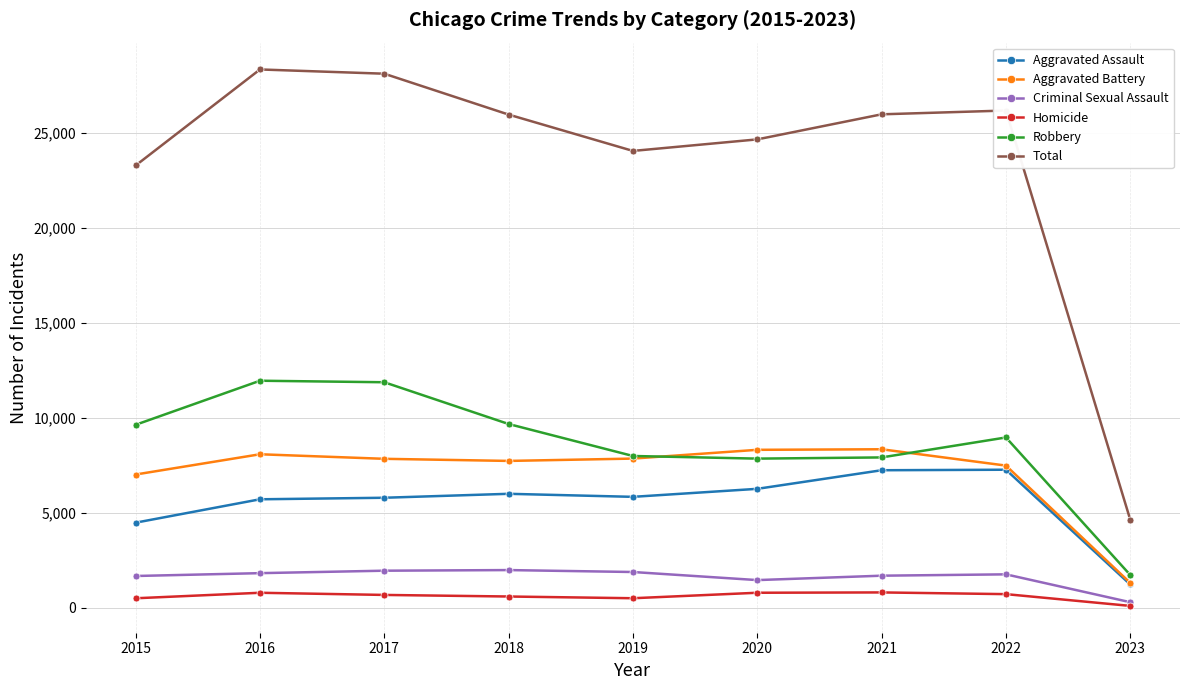

Which series changed the most between 2015 and 2022?

Total